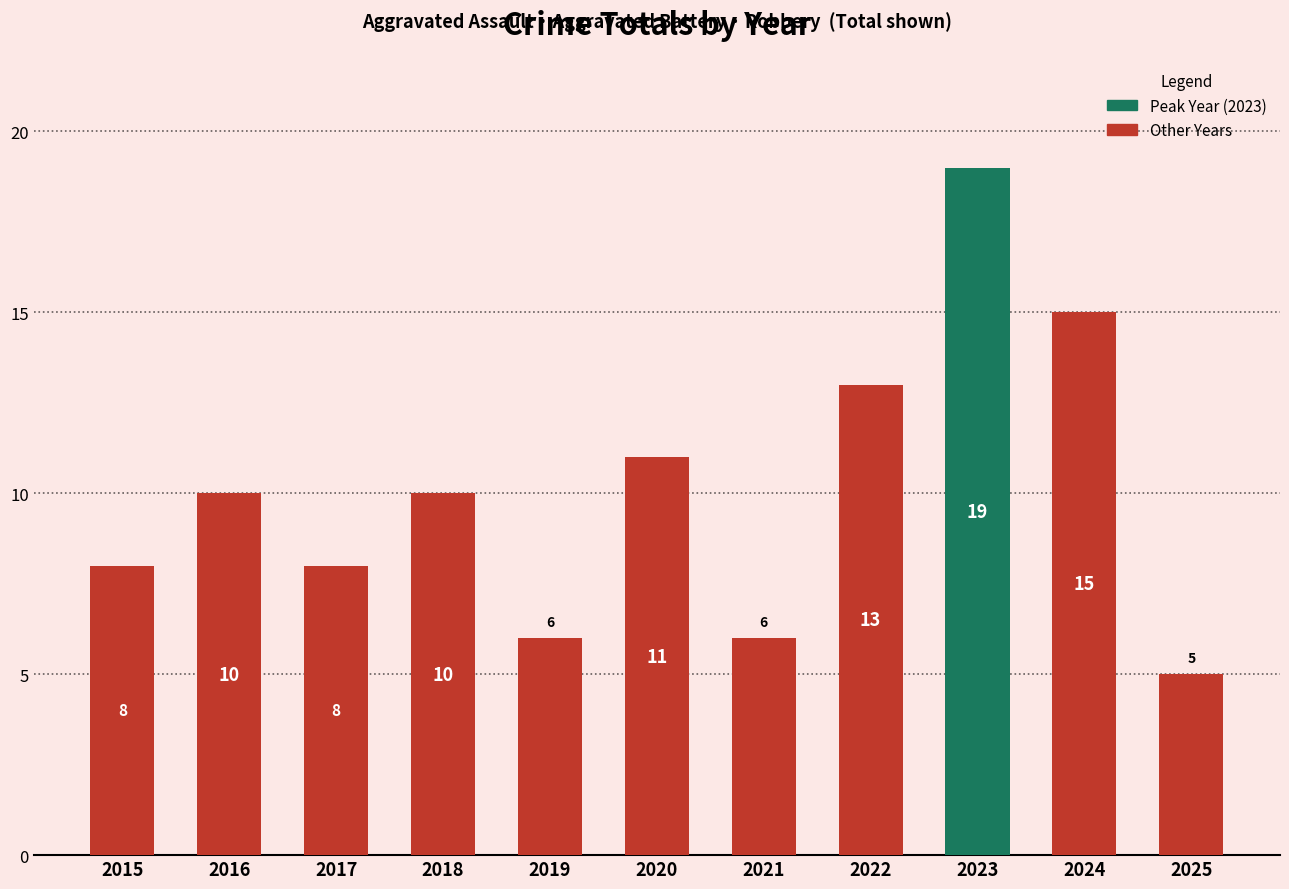

What is the value of the 6th bar from the left?

11